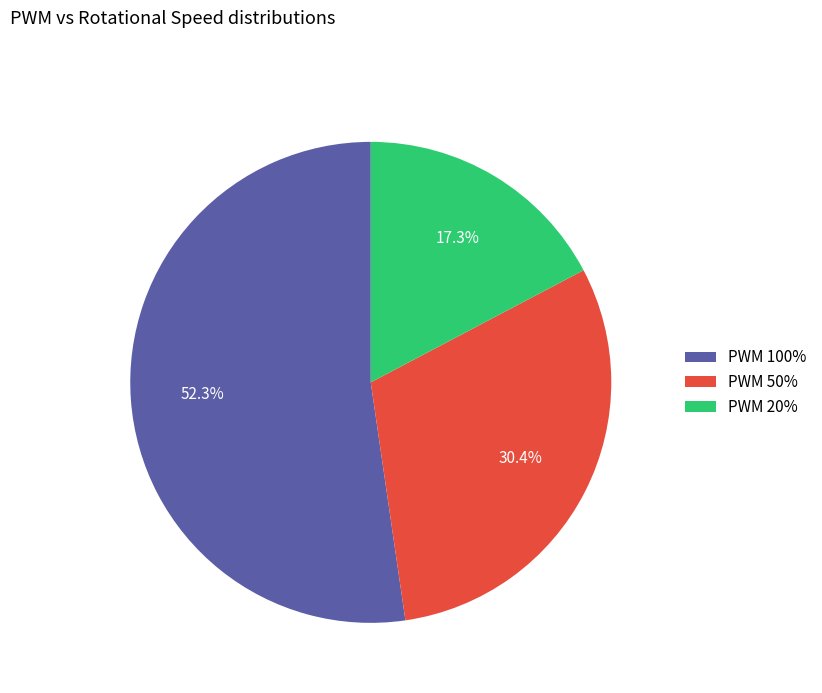

To the nearest percent, what is the difference between the largest and smallest slice percentages?

35%